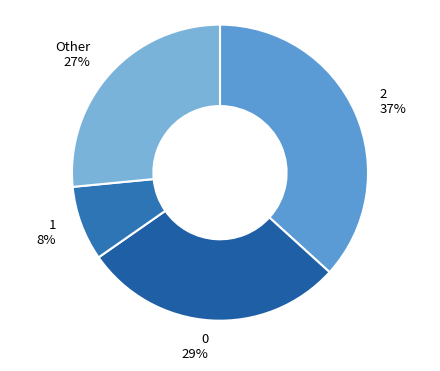

Count the number of slices in the pie.

4